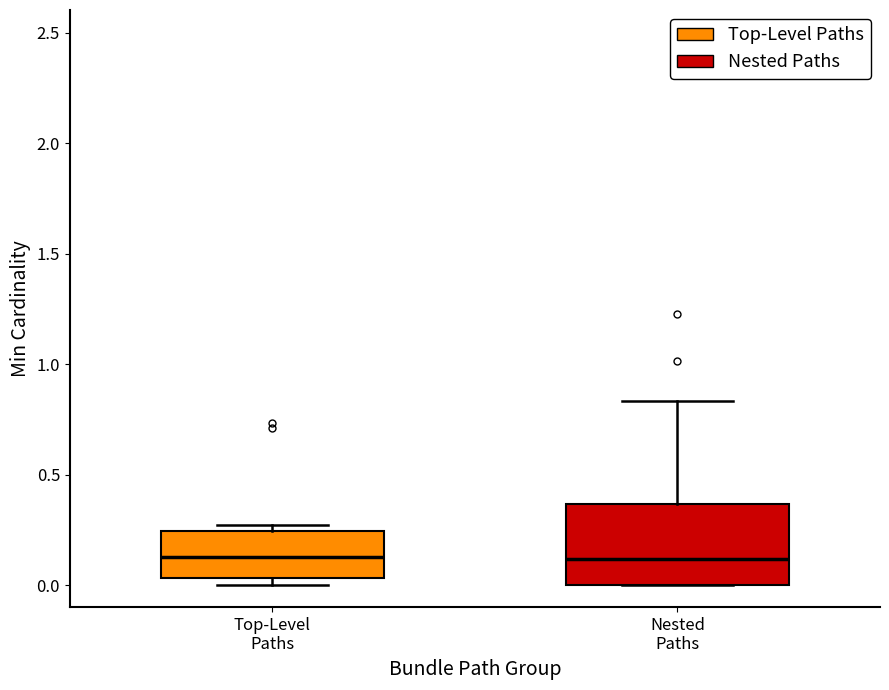

Reading left to right, transcribe this box plot: for each box, give where its median line is, the range the box spans, and where its two whiskers end, as read against the y-axis. The values are not printed on the chart, so give them approximately, as read against the axis.

Top-Level Paths: median 0.10, box 0.05 to 0.25, whiskers 0.00 to 0.25 (just above the box's upper edge)
Nested Paths: median 0.10, box 0.00 to 0.35, whiskers 0.00 to 0.85